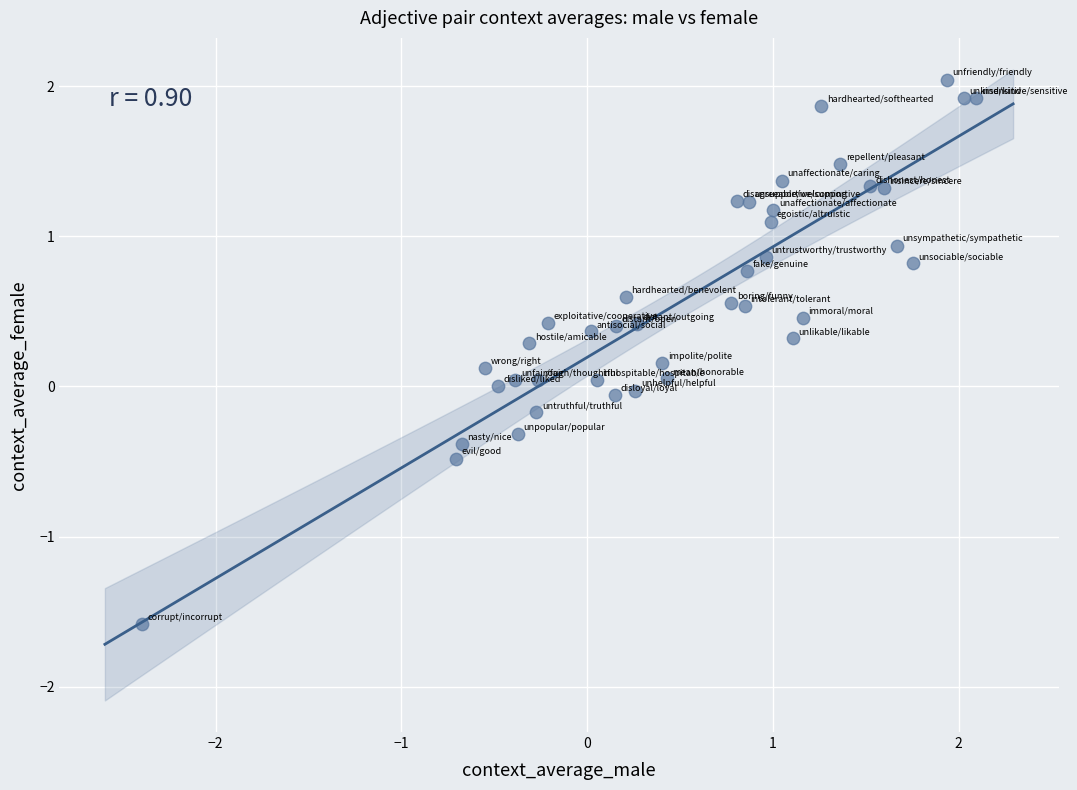

What is the range of Y values (max minus min)?

3.6